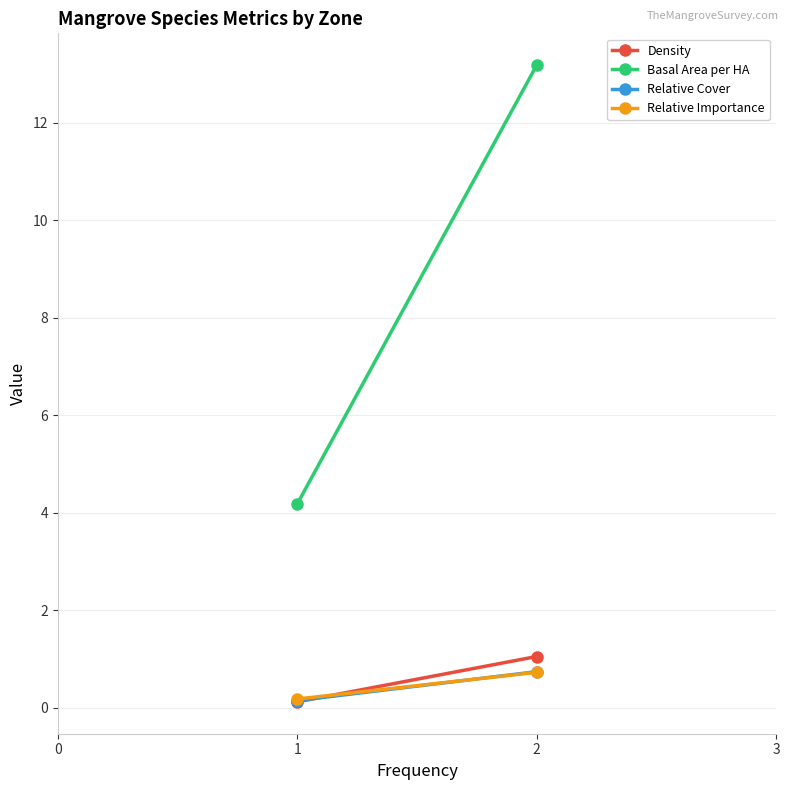

How many lines are shown in the chart?

4